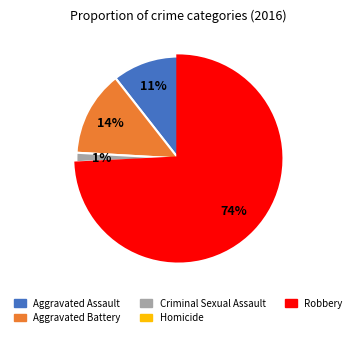

To the nearest percent, what portion does Criminal Sexual Assault represent?

1%